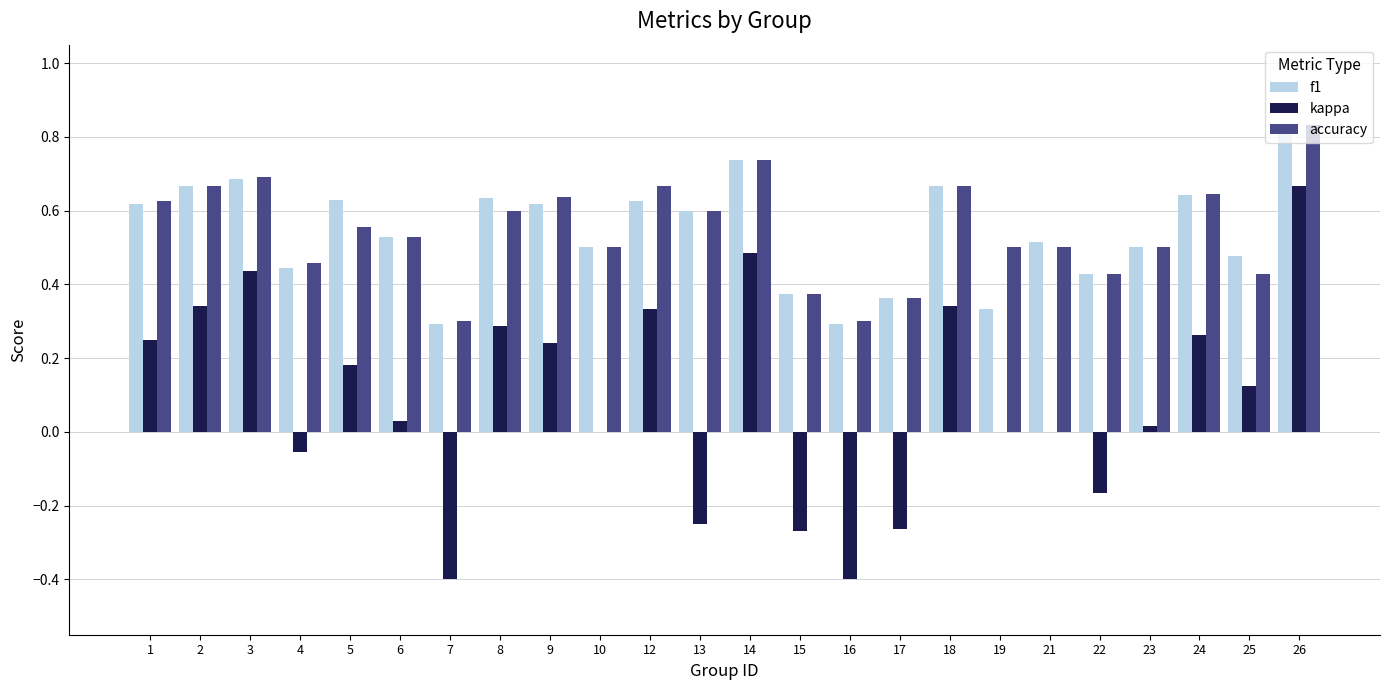

True or false: accuracy has a value of 0.3 at 8.

False